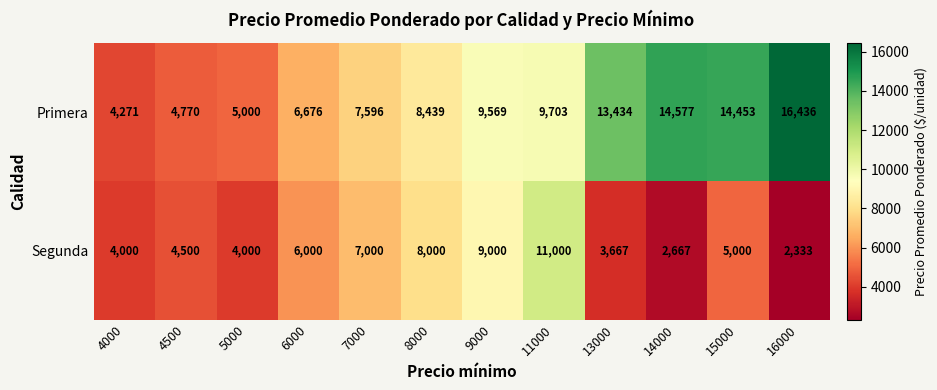

True or false: Segunda has a value of 4000 at 5000.

True